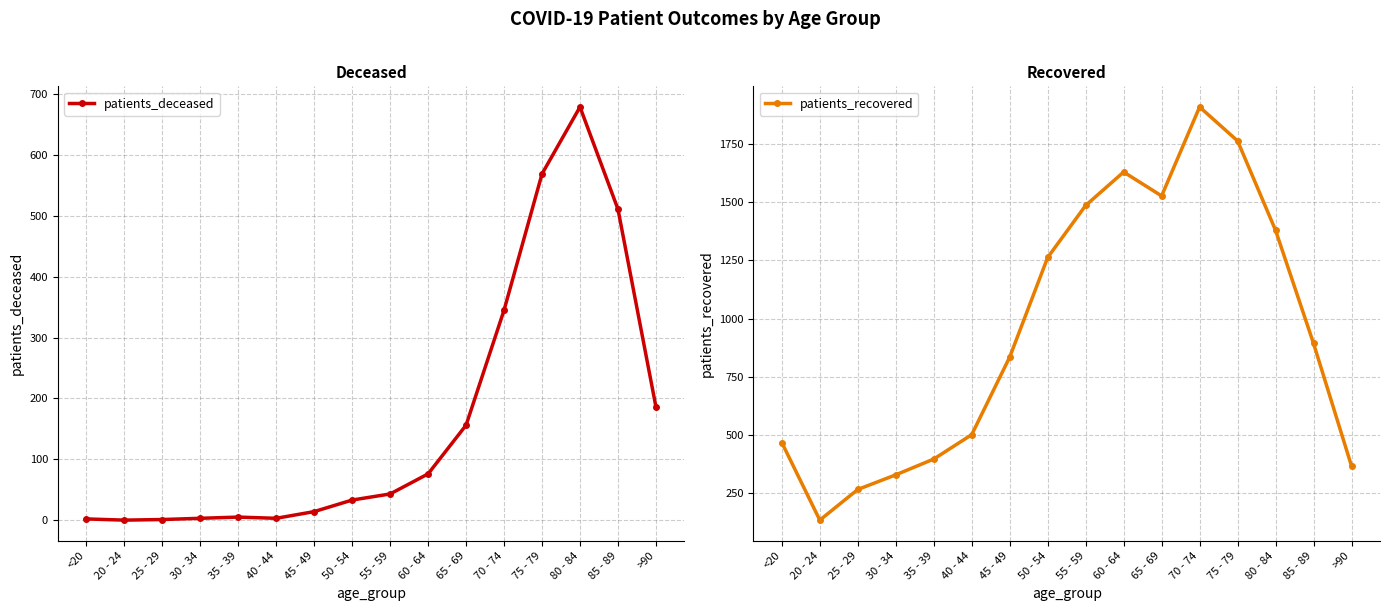

Which has a higher value, 75 - 79 or 45 - 49?

75 - 79